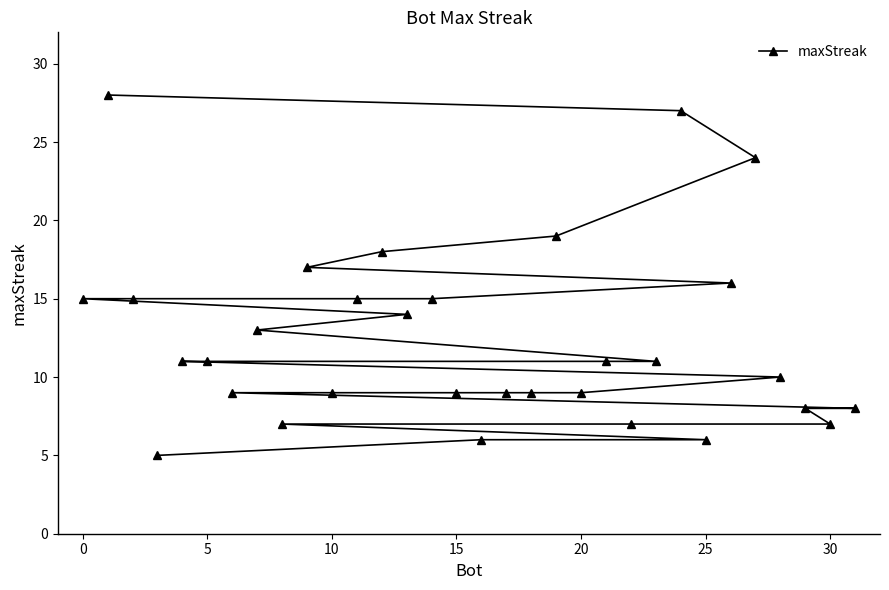

What is the maximum value shown in the chart?

28